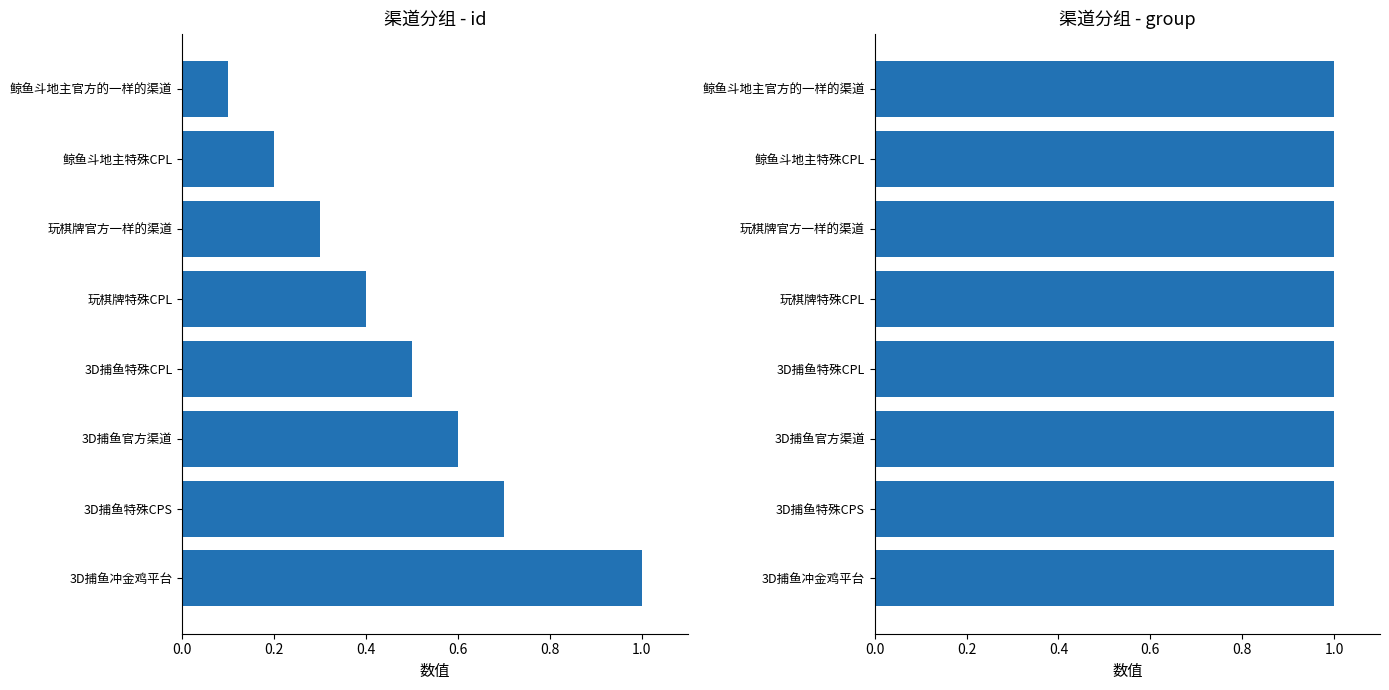

Are the bars horizontal?

Yes